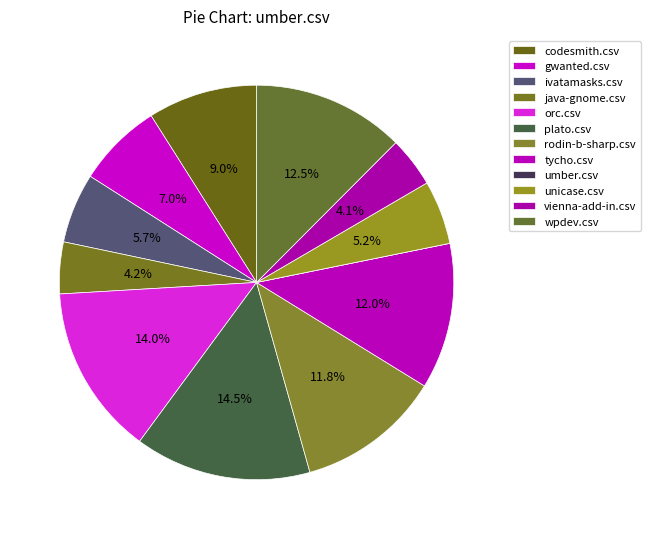

Combined, what portion of the pie is codesmith.csv and unicase.csv?

14.2%